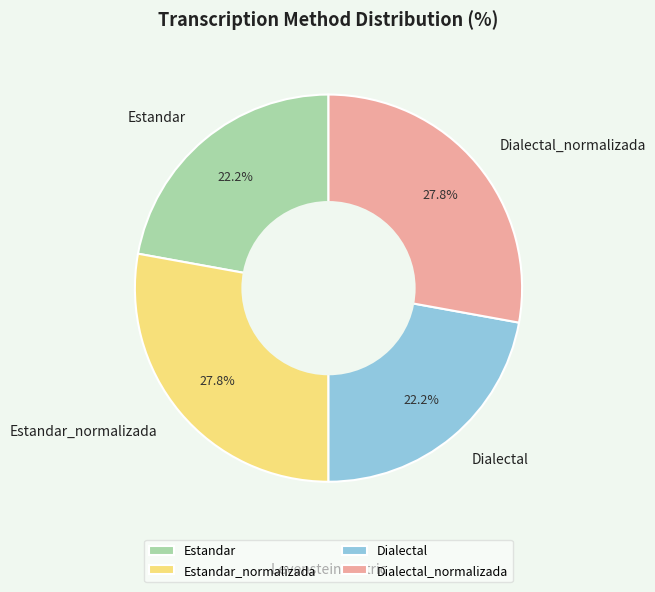

What is the total percentage of Dialectal_normalizada and Estandar?

50.0%